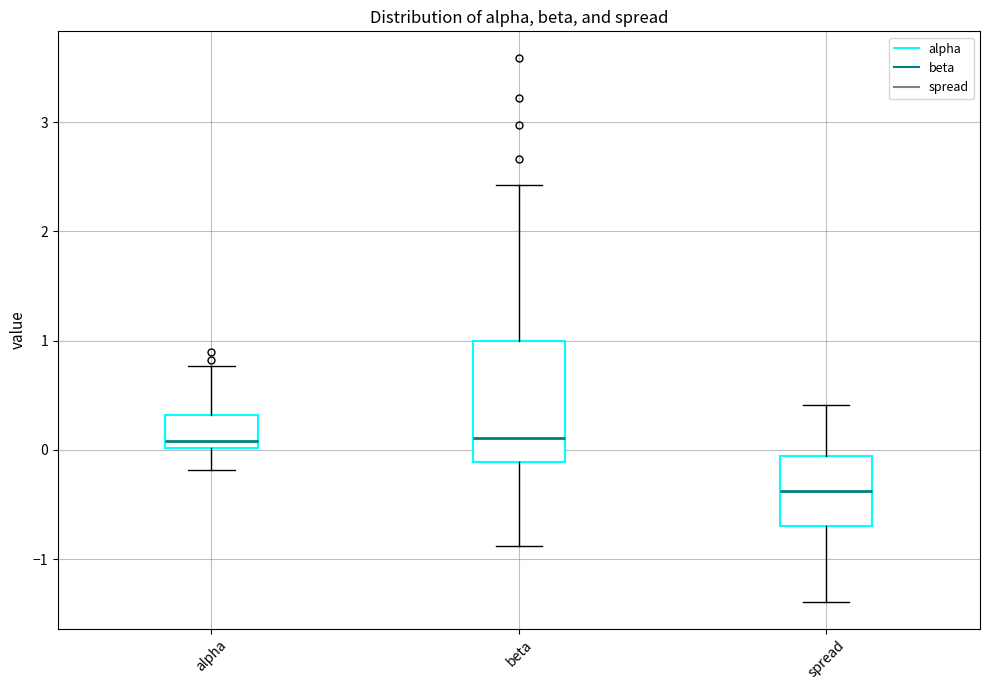

Where does the lower whisker of the box for spread end on the y-axis? The values are not printed on the chart, so give them approximately, as read against the axis.

-1.4